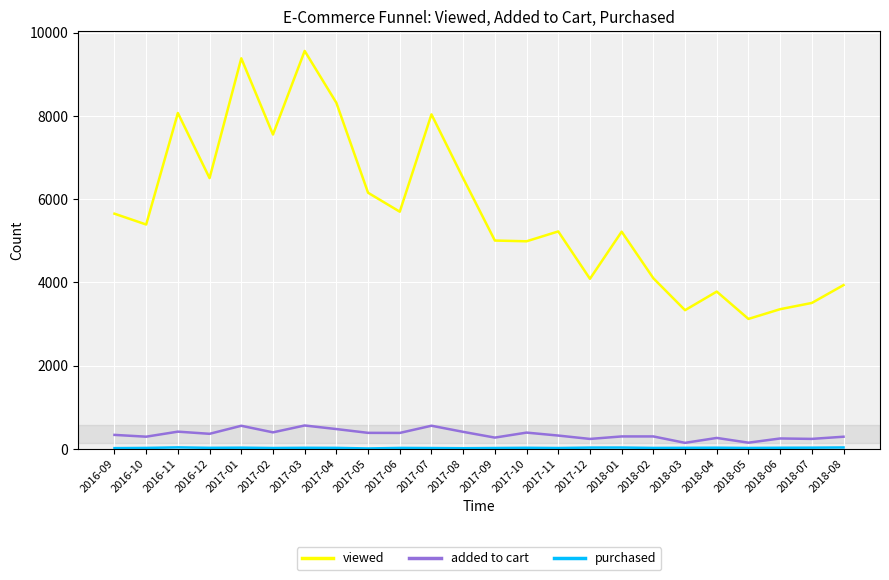

What is the highest value of the added to cart series?

561